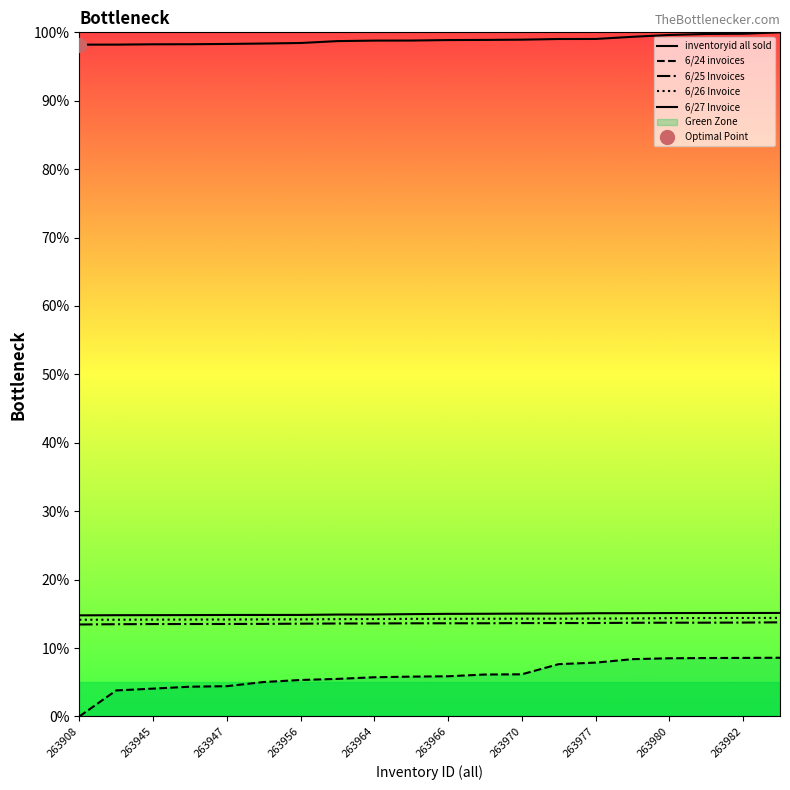

The value of inventoryid all sold at 263963 is 98.7. True or false?

True